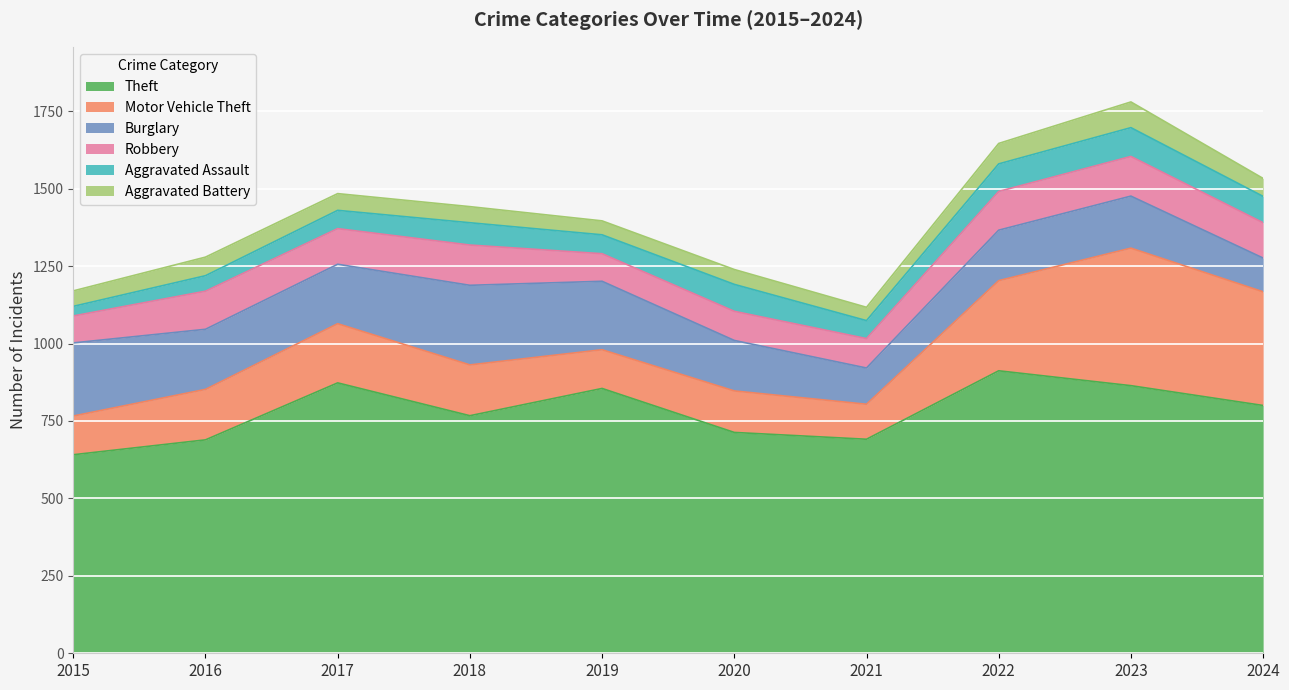

What is the difference between the maximum and minimum values in the Robbery series?

43